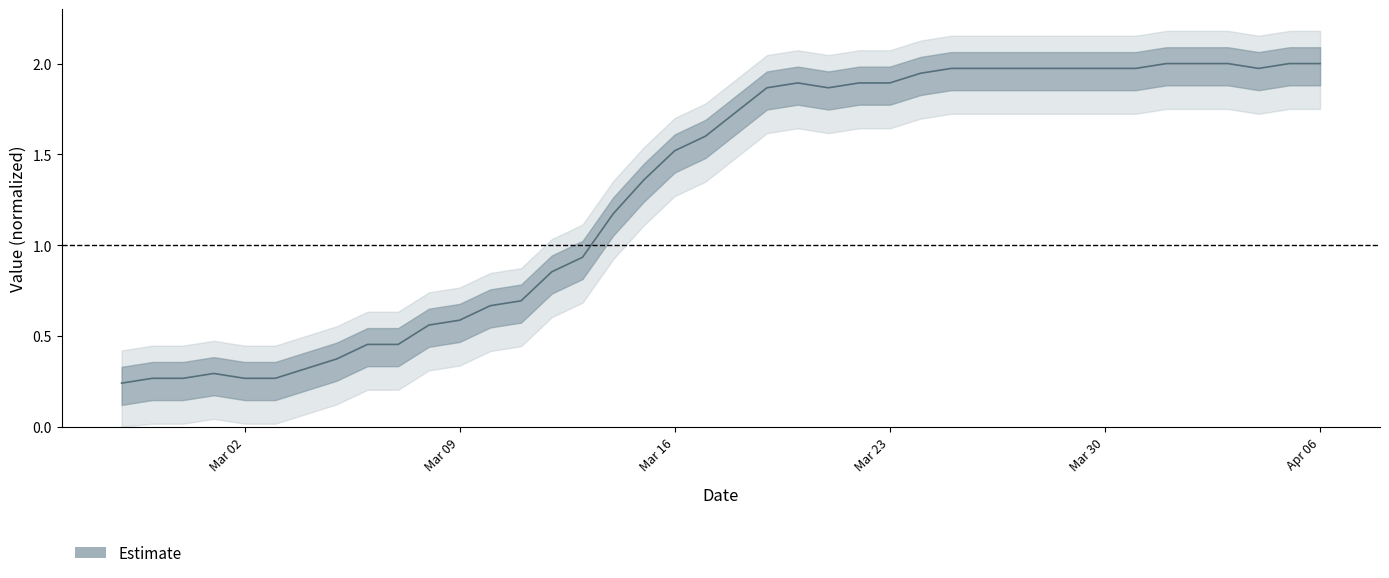

At which category does the chart reach its minimum across all series?

2020-02-27